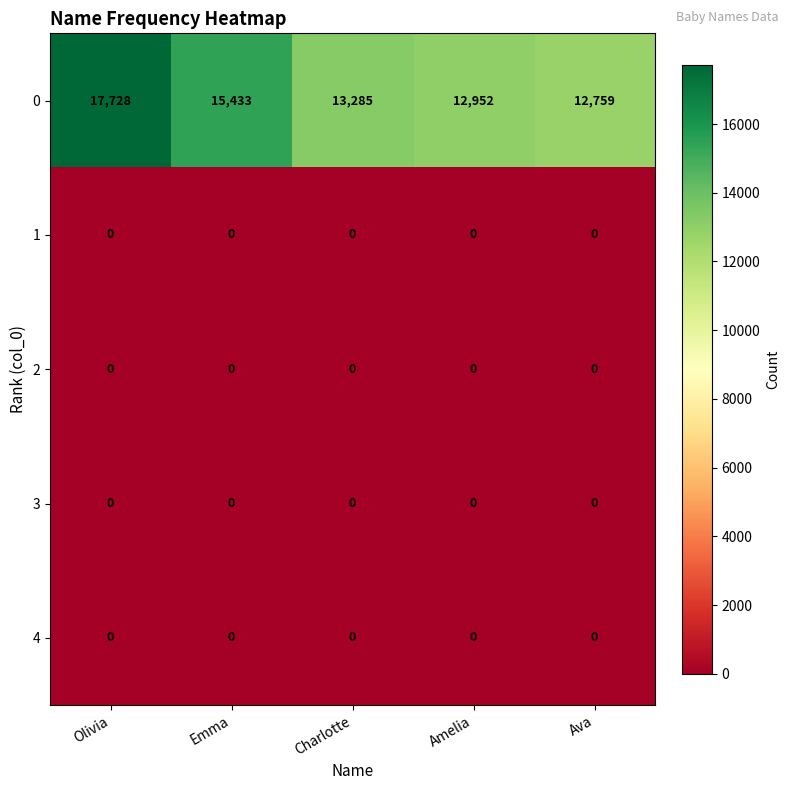

Is it true that 0 equals 13285 at Charlotte?

True